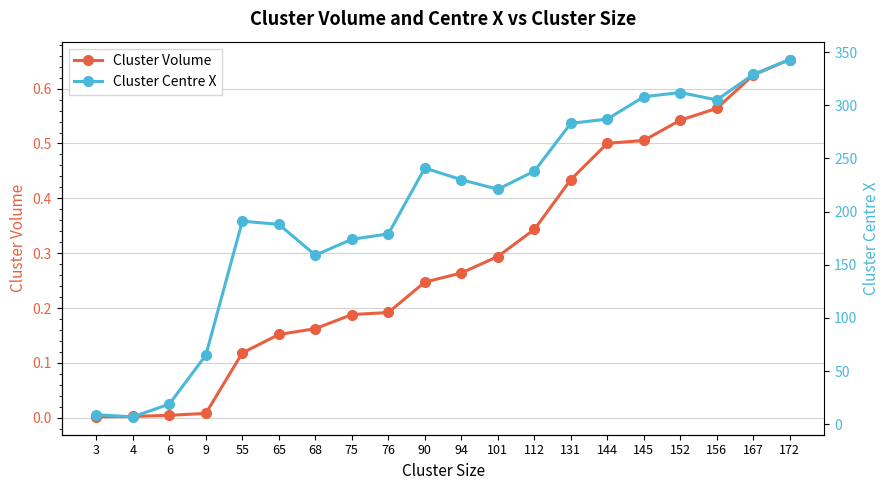

In Cluster Centre X, how many points are lower than both neighbors (excluding endpoints)?

4